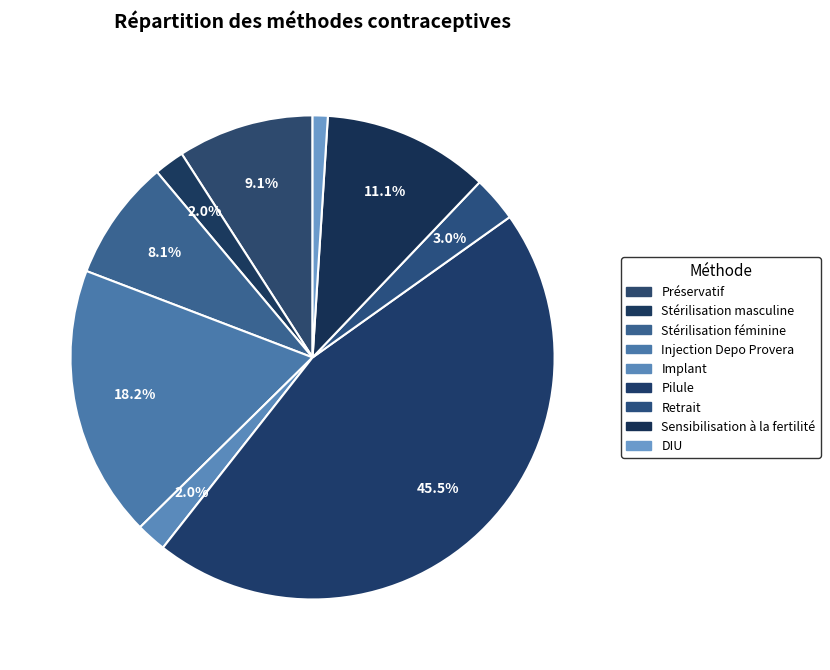

Does DIU account for over 50% of the chart?

No